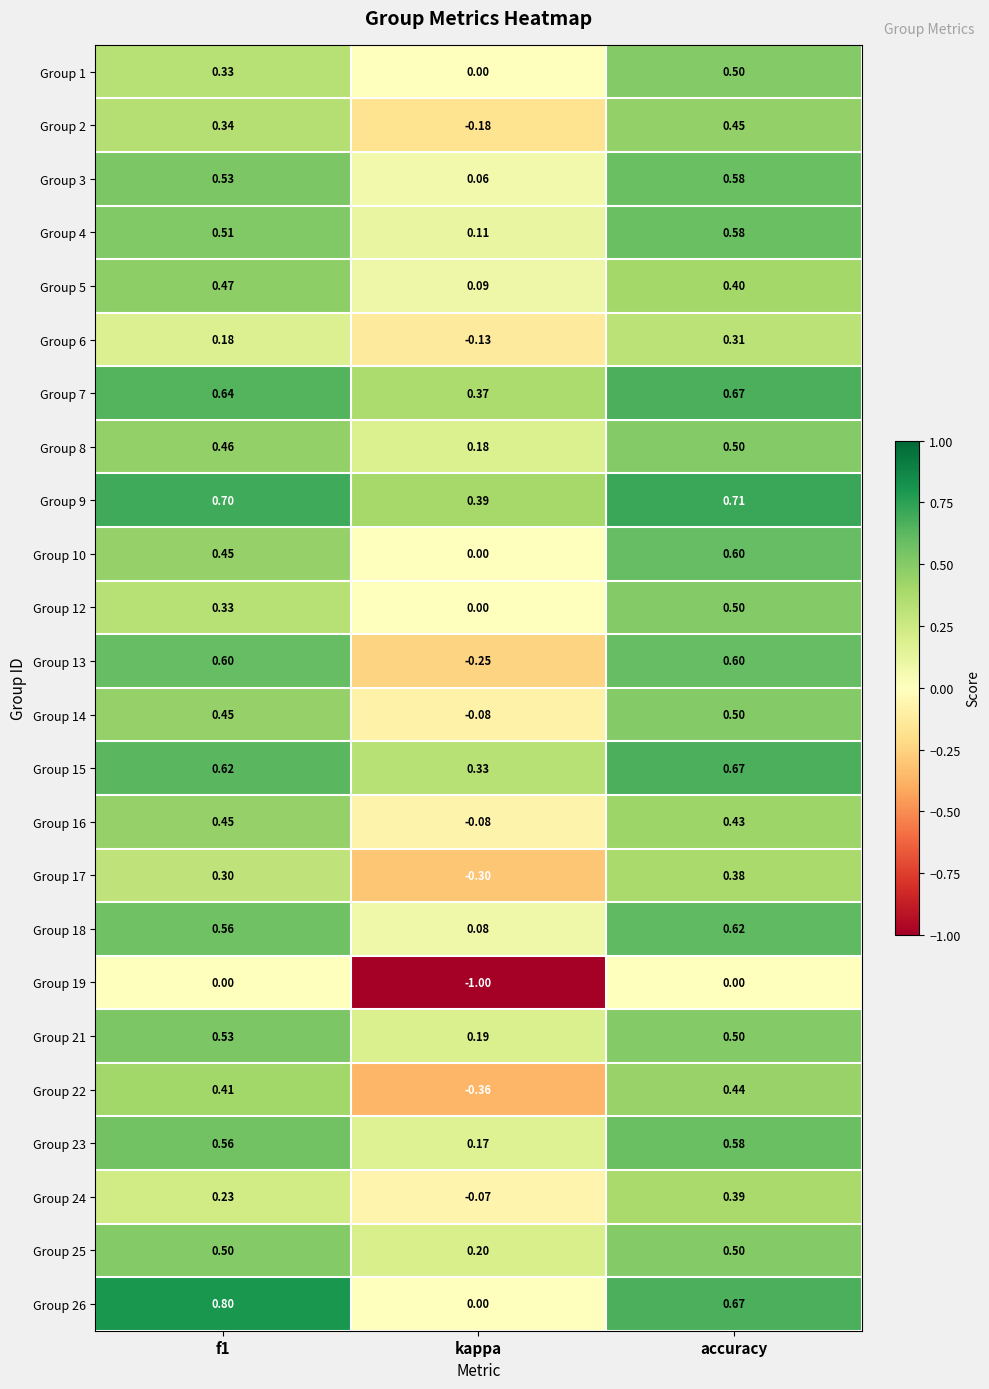

Count the number of categories in the chart.

3